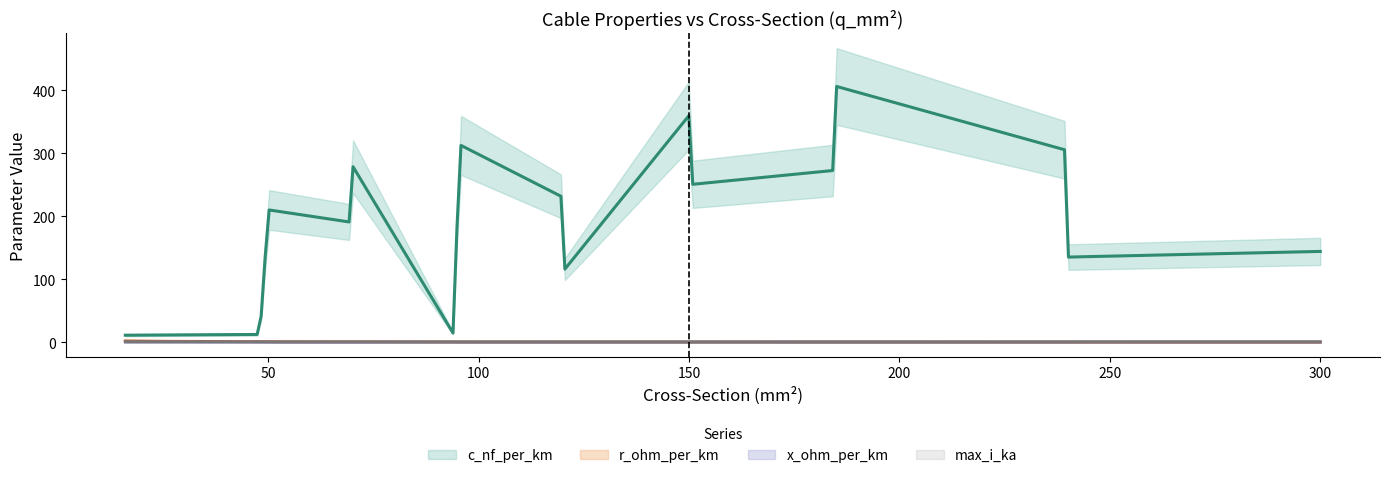

What is the minimum value for max_i_ka?

0.1